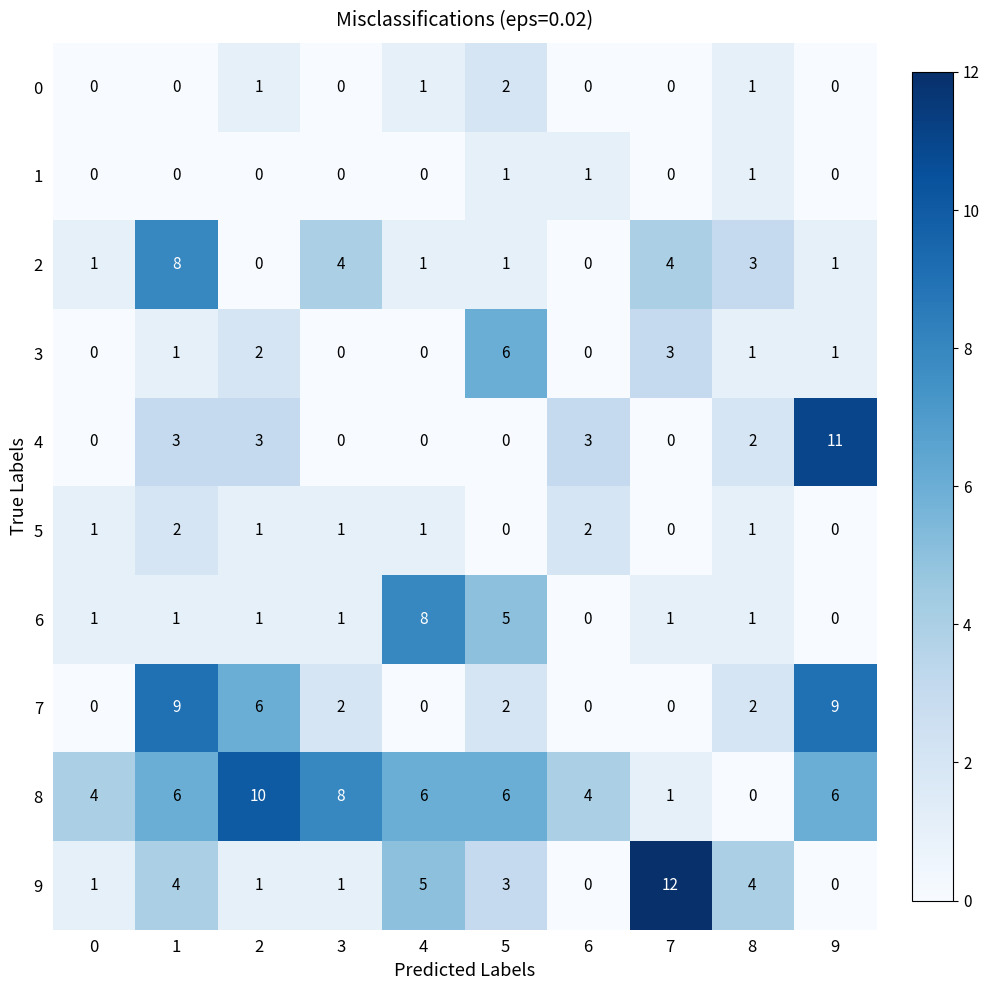

Which series has the largest range (max minus min)?

9